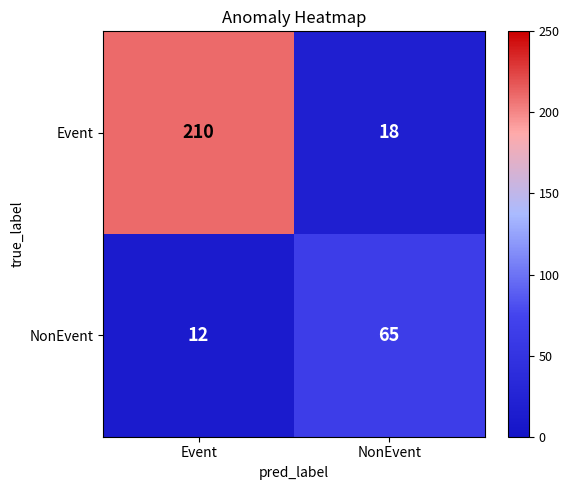

How many series are shown in this chart?

2